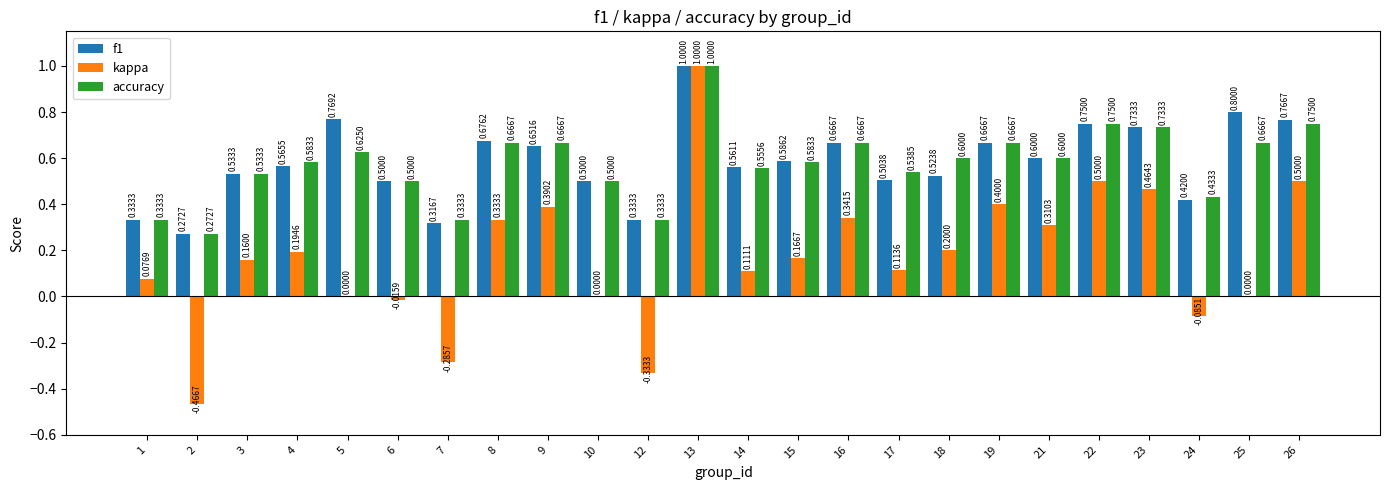

True or false: kappa has a value of -0.6 at 25.

False